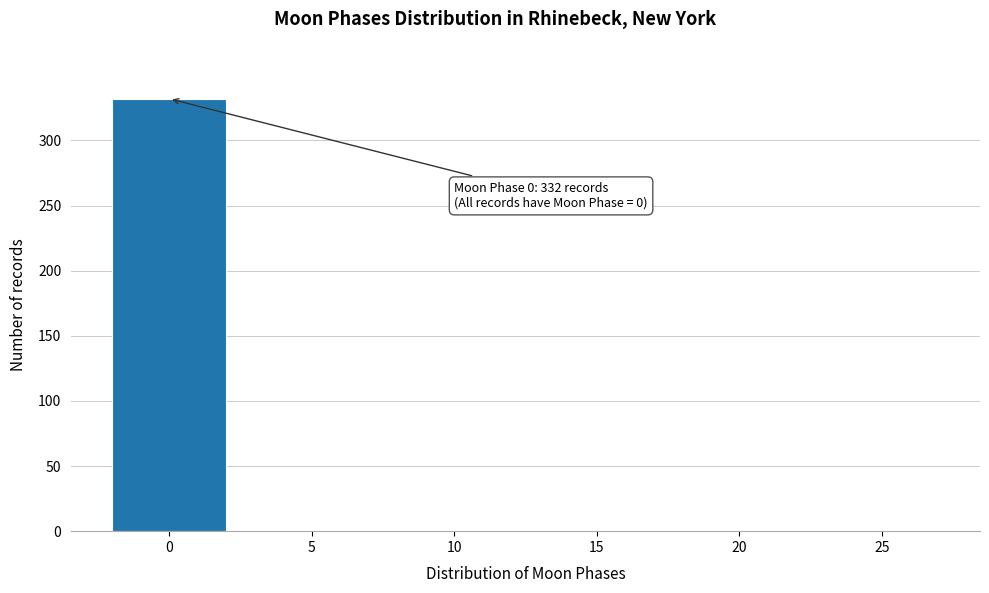

Reading left to right, transcribe all the data shown in this chart.

0=332	5=0	10=0	15=0	20=0	25=0